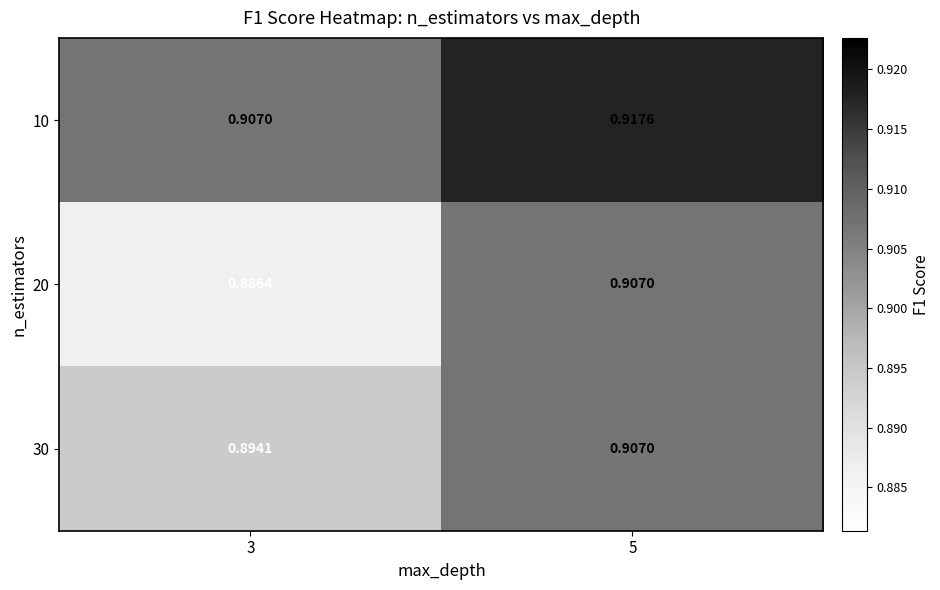

Is the value of 30 at 5 greater than the value of 10 at 5?

No